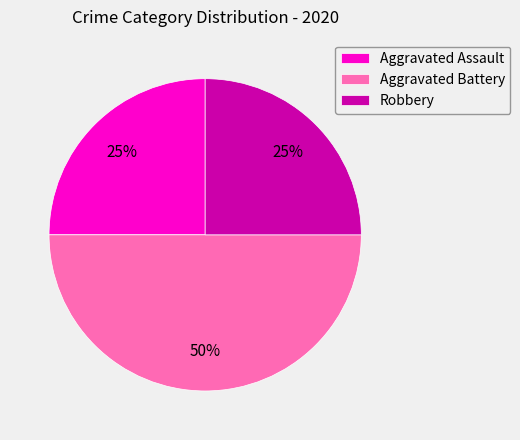

Which category has the biggest portion of the pie?

Aggravated Battery